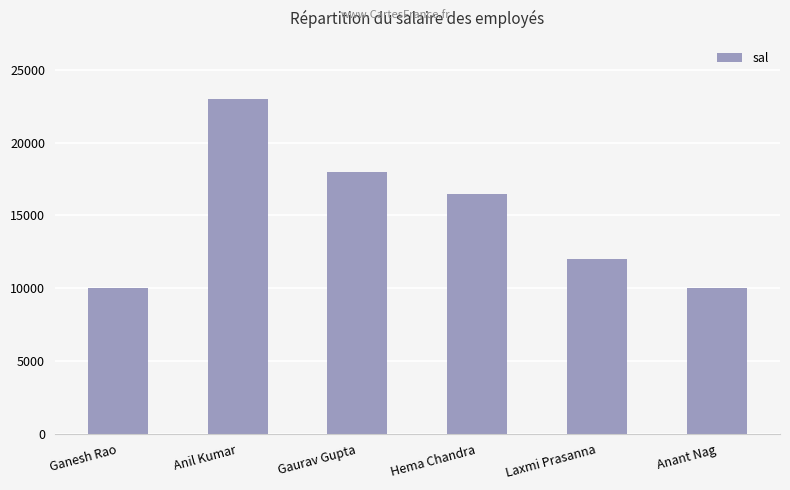

What is the average value?

14917.0